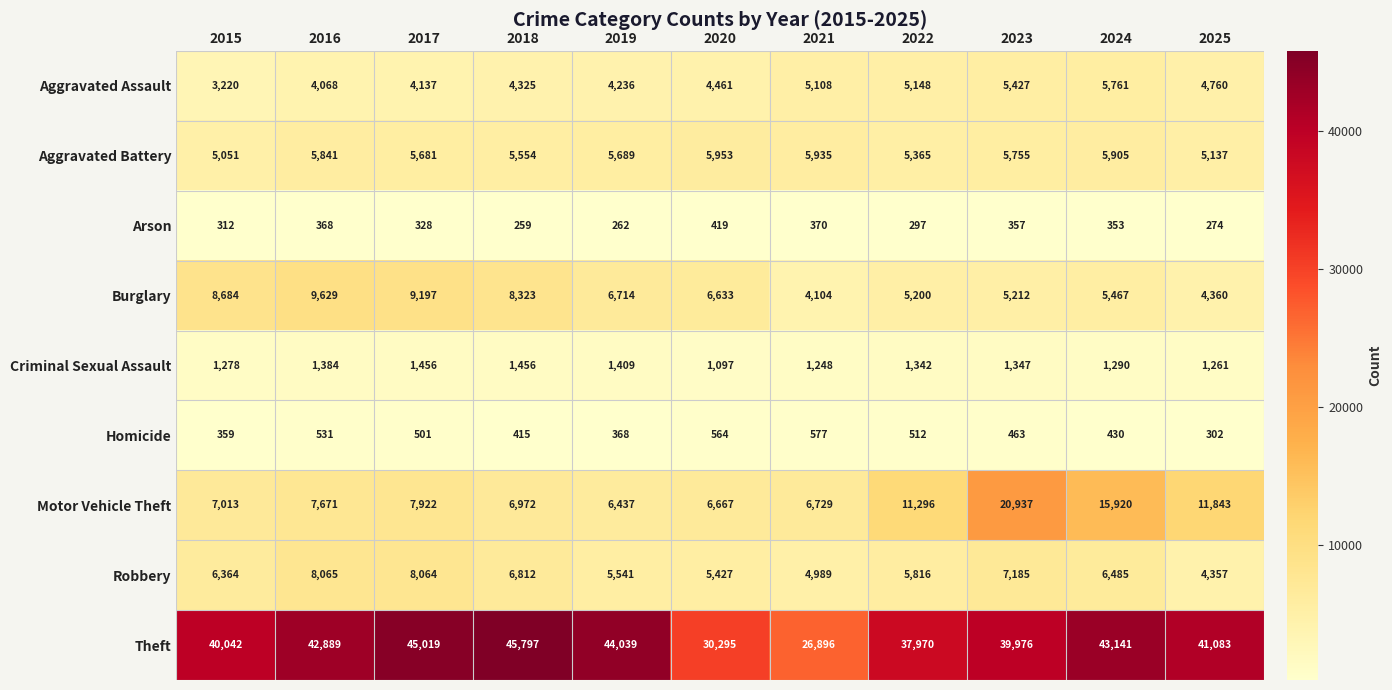

Is it true that Motor Vehicle Theft equals 6972 at 2018?

True